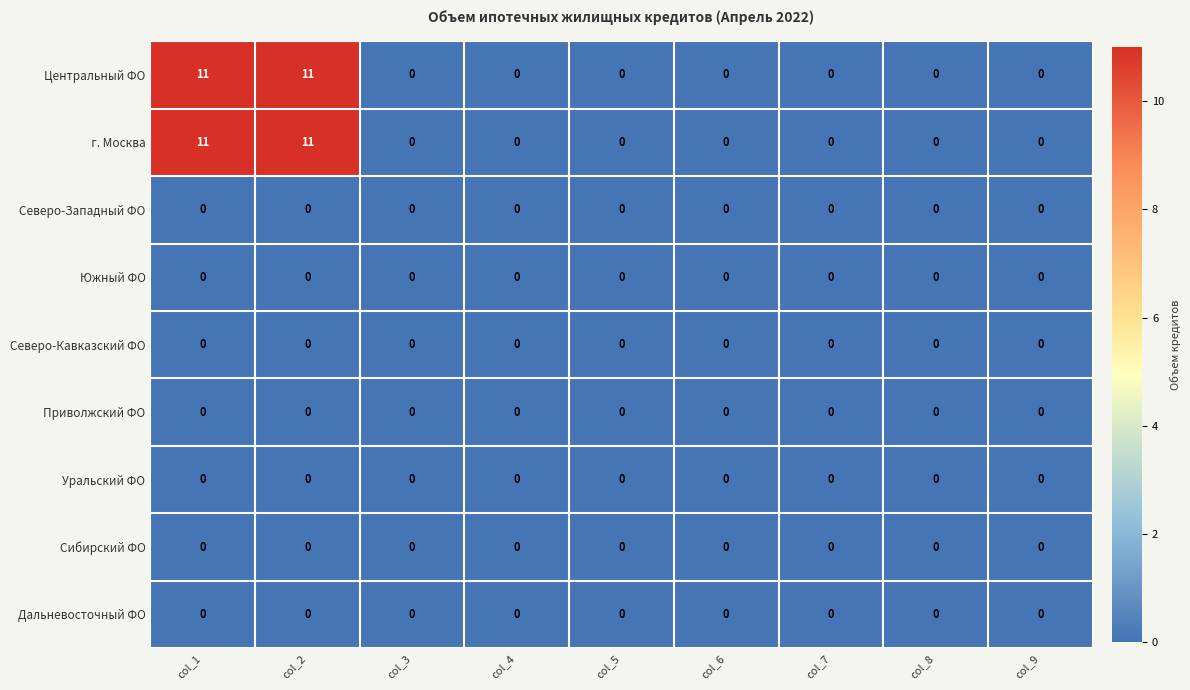

What is the total value across all series at col_1?

22